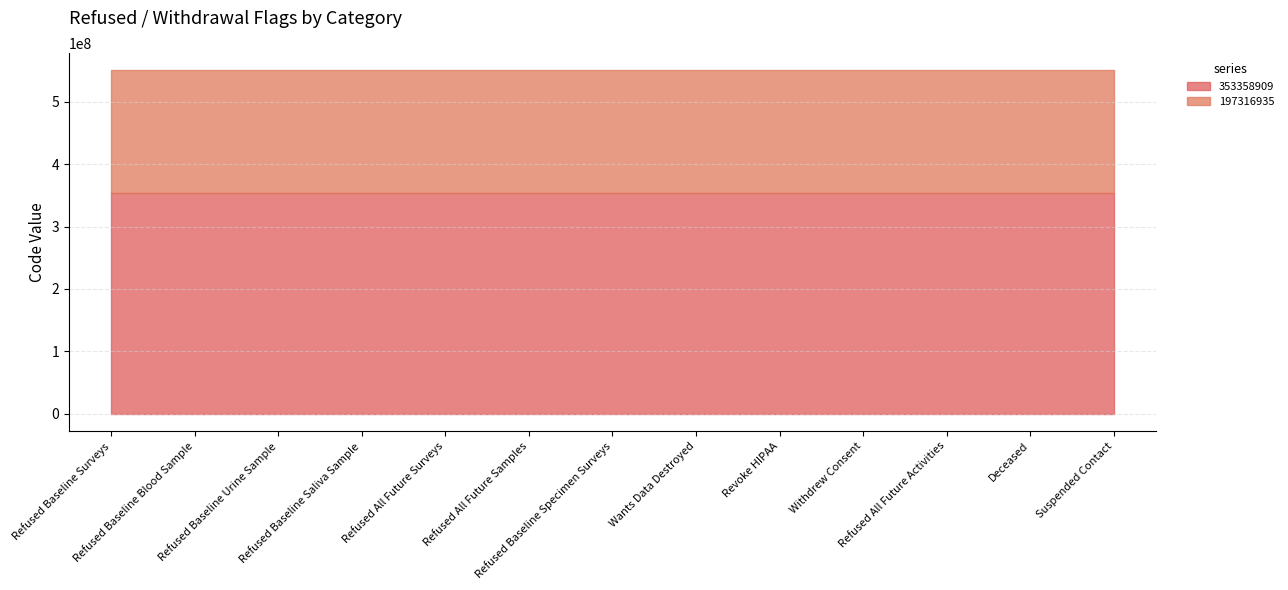

What is the sum of all 197316935 values?

2565120155